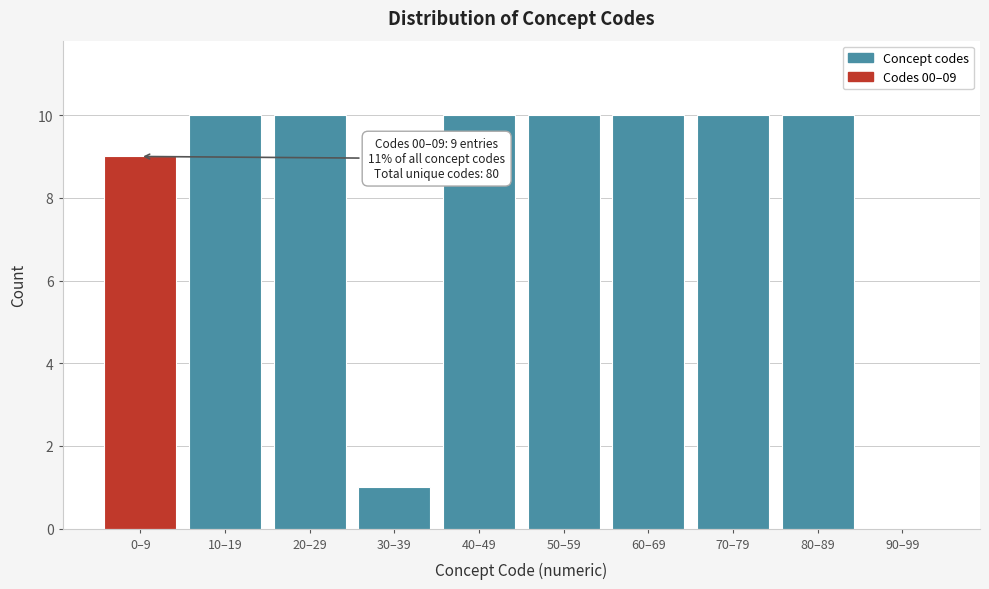

Reading left to right, extract all data points from this chart.

0–9=9	10–19=10	20–29=10	30–39=1	40–49=10	50–59=10	60–69=10	70–79=10	80–89=10	90–99=0